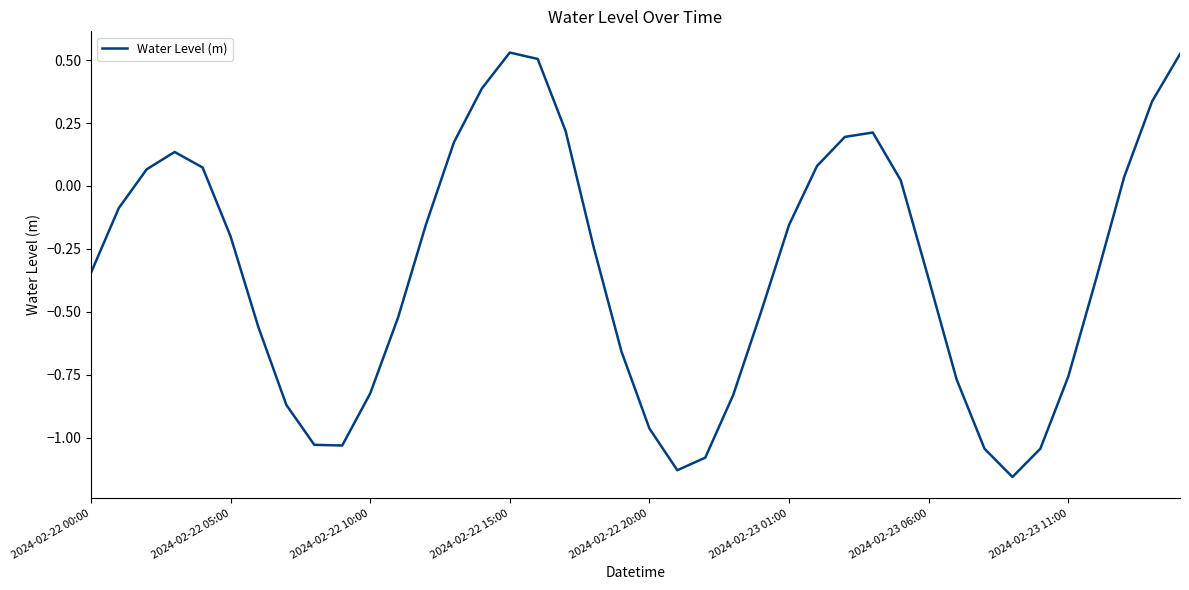

Rank the categories by value from lowest to highest.

33, 21, 22, 32, 34, 9, 8, 20, 2024-02-23 11:00, 23, 10, 31, 35, 19, 2024-02-23 06:00, 11, 24, 30, 36, 2024-02-22 00:00, 18, 2024-02-23 01:00, 25, 12, 2024-02-22 05:00, 29, 37, 2024-02-22 10:00, 2024-02-22 20:00, 26, 2024-02-22 15:00, 13, 27, 28, 17, 38, 14, 16, 39, 15